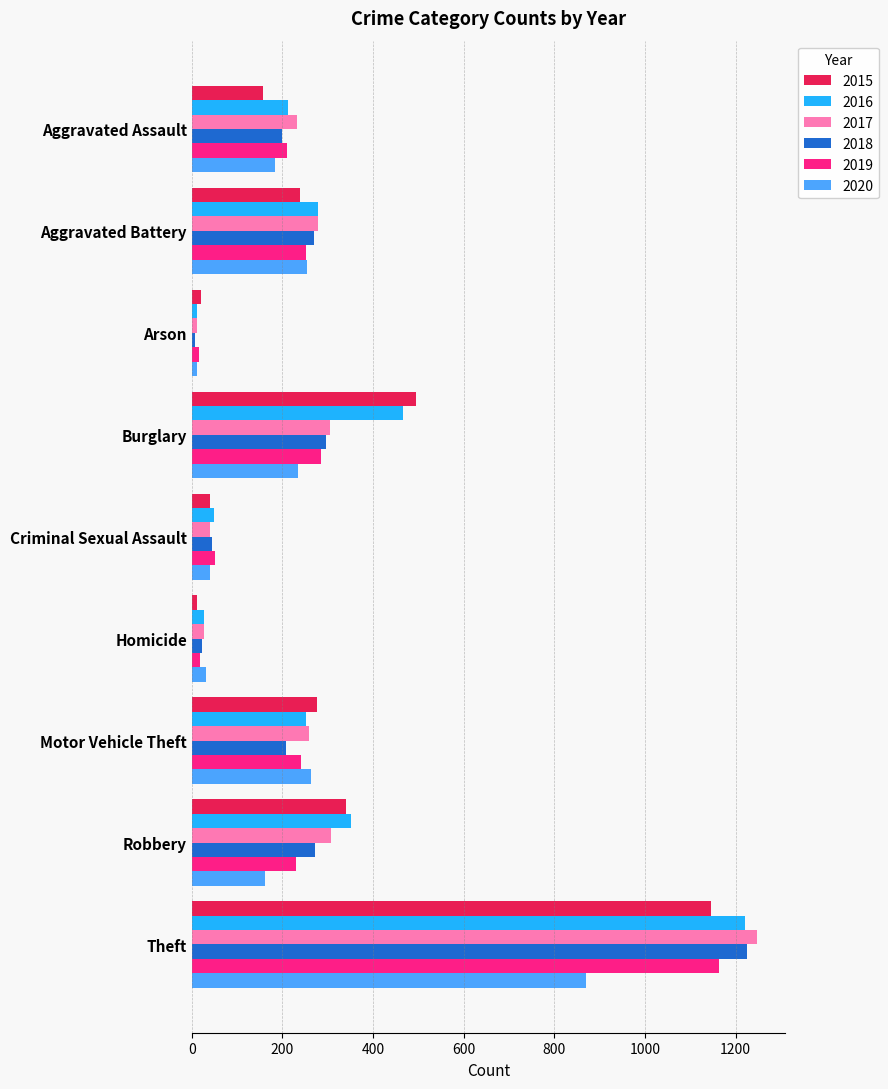

The value of 2017 at Aggravated Battery is 279. True or false?

True